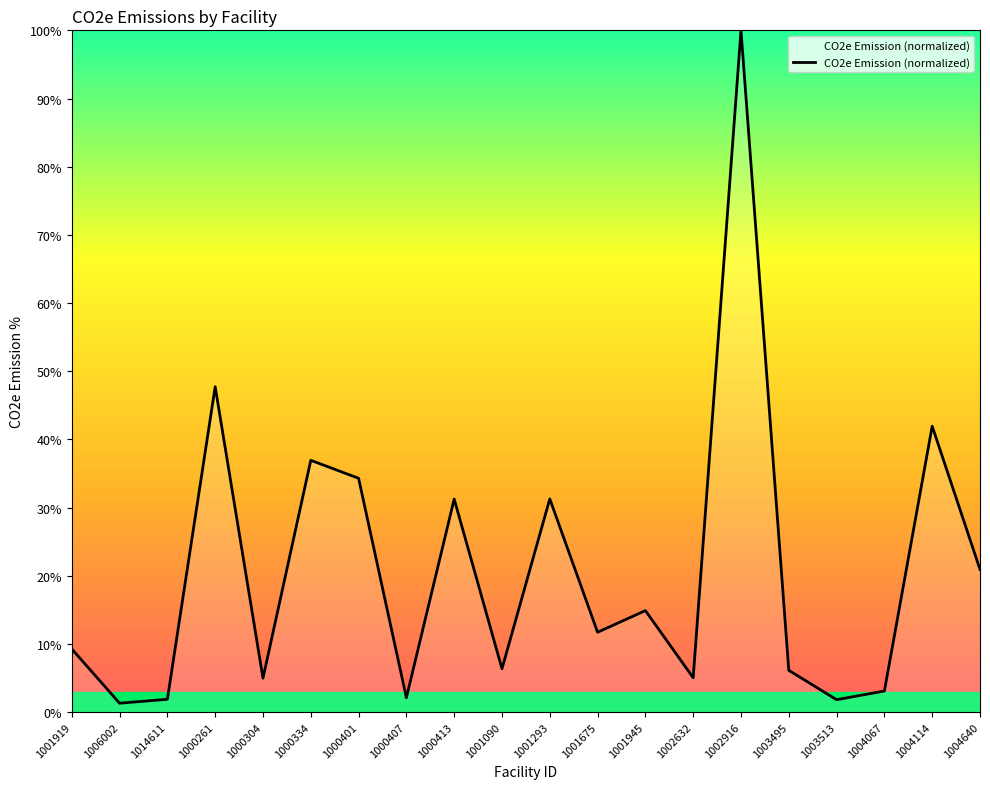

How many values are below 11?

10